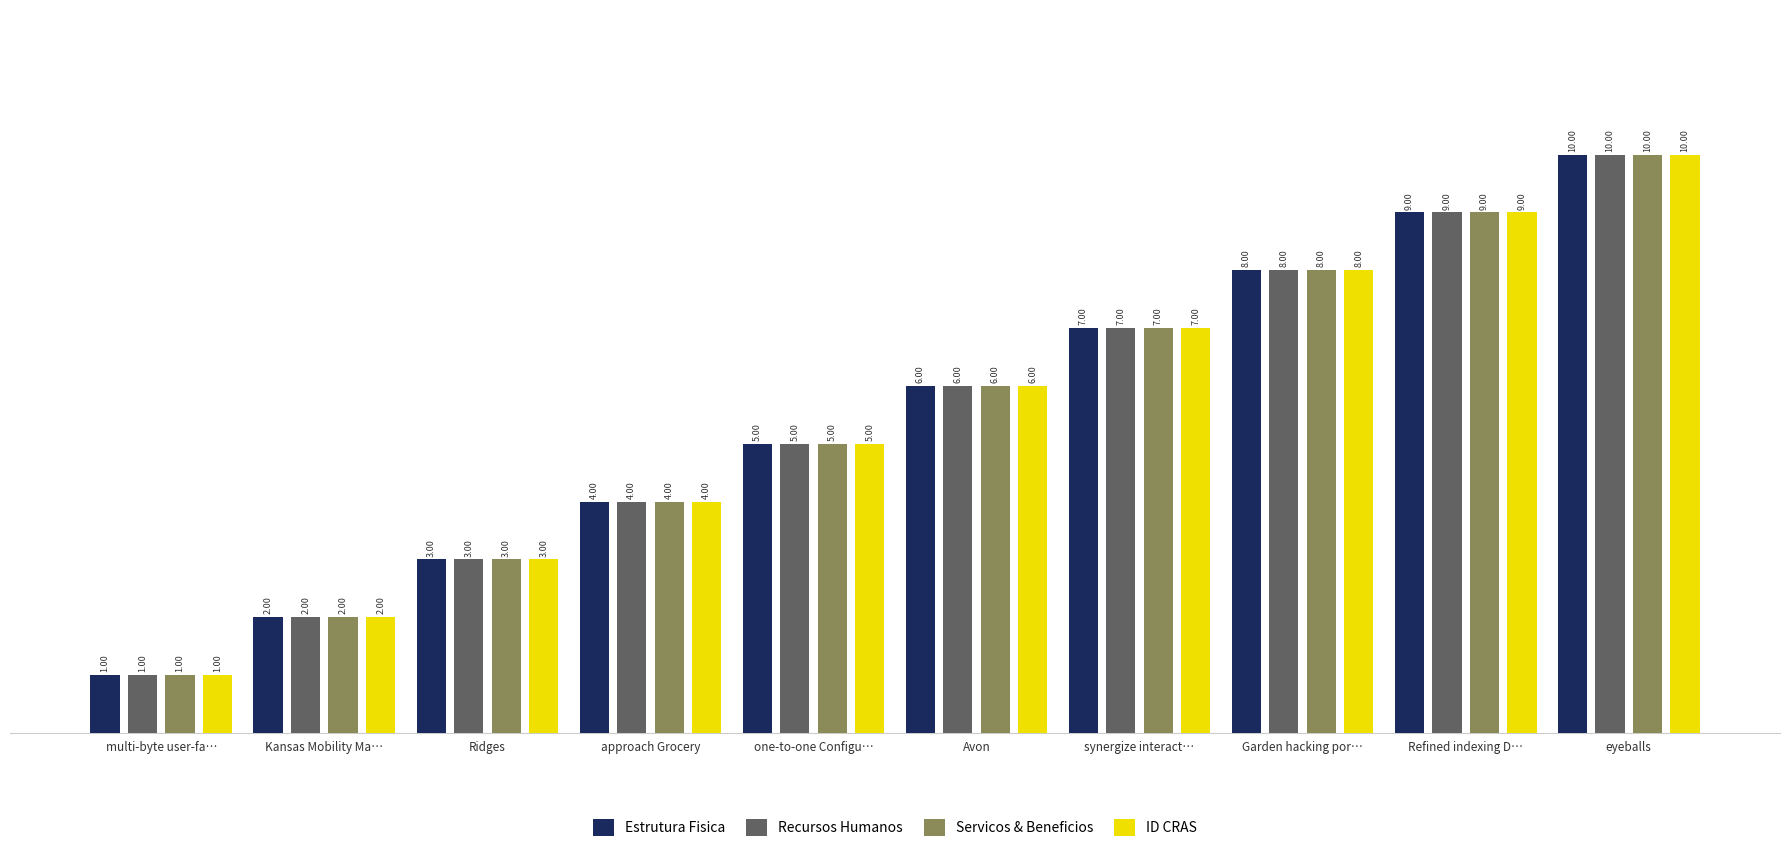

How many values in the Estrutura Fisica series are below 6?

5